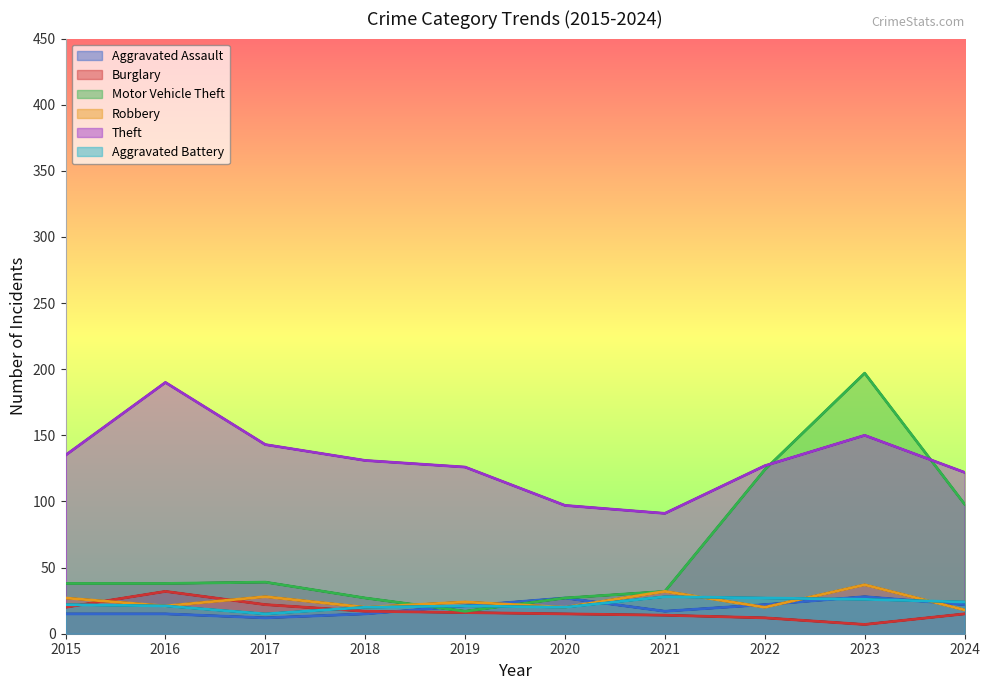

What are all the series names shown in the legend?

Aggravated Assault, Burglary, Motor Vehicle Theft, Robbery, Theft, Aggravated Battery